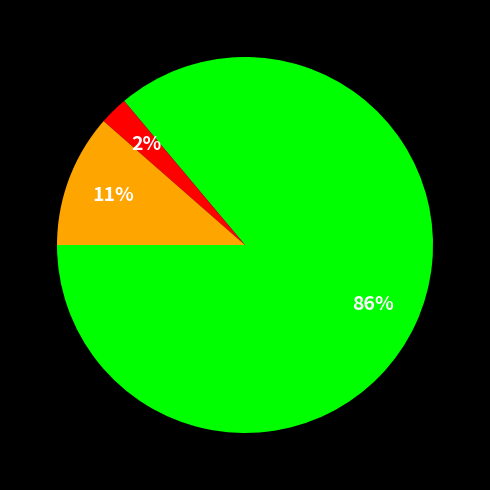

How many segments does this pie chart have?

3